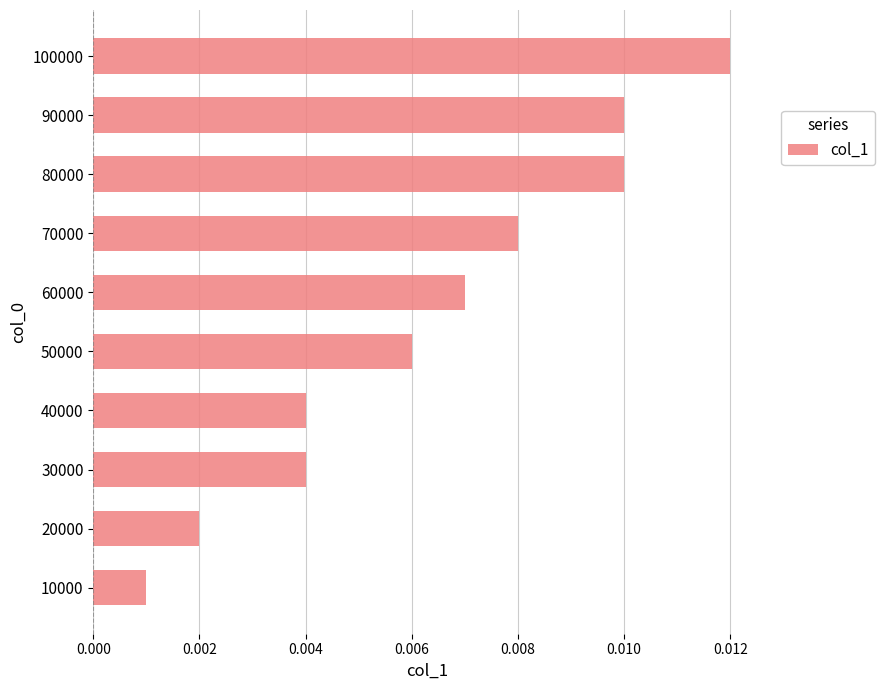

Which has a higher value, 90000 or 60000?

90000